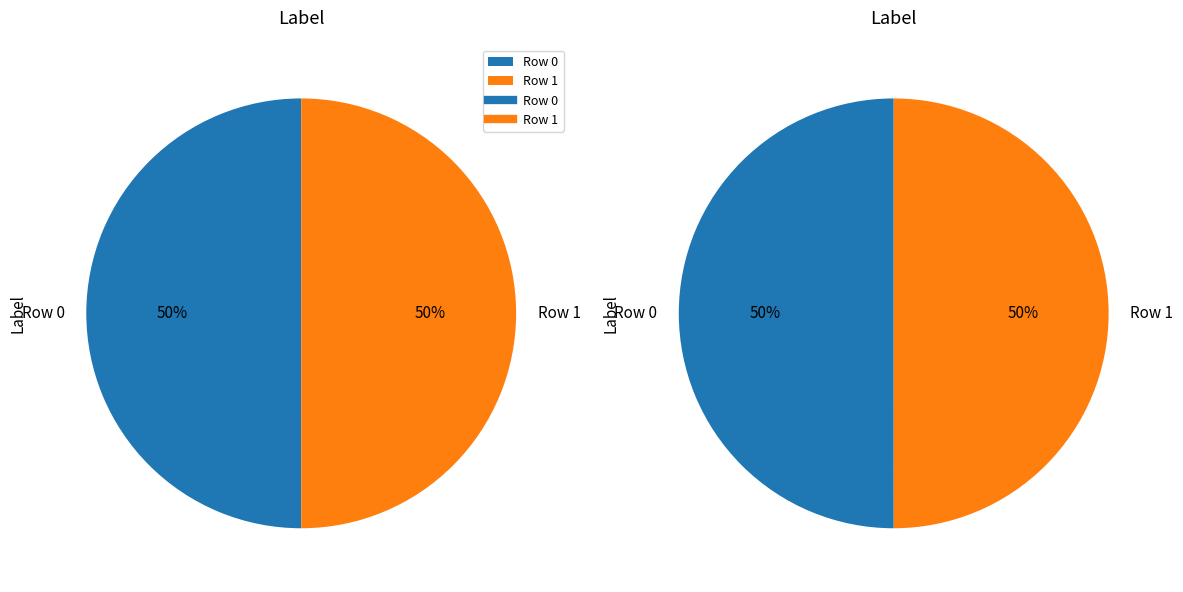

How many segments does this pie chart have?

2